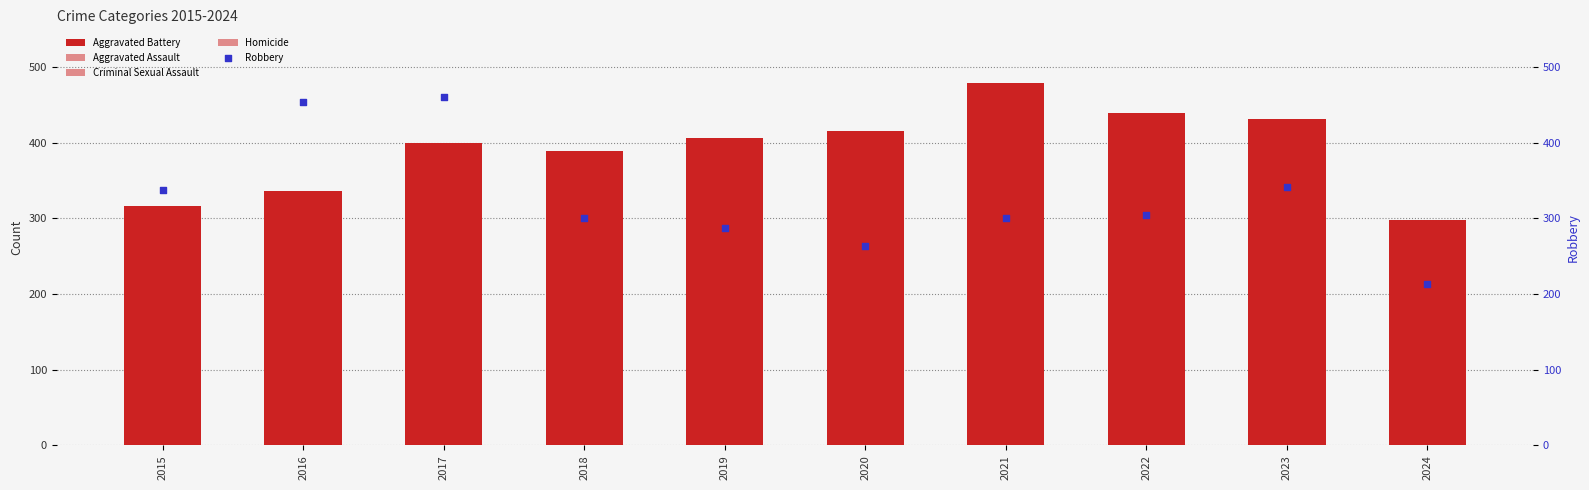

Which series contains the lowest Y value?

Homicide